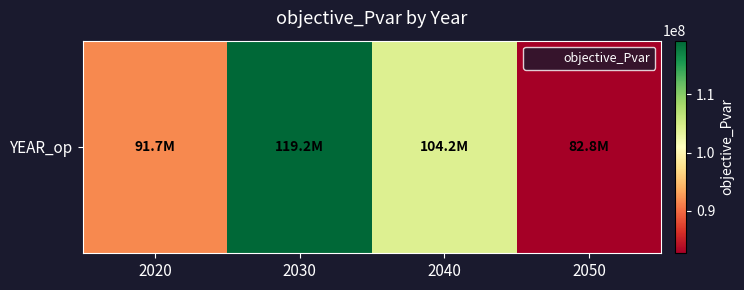

Where does the data first go above 104216433?

2030